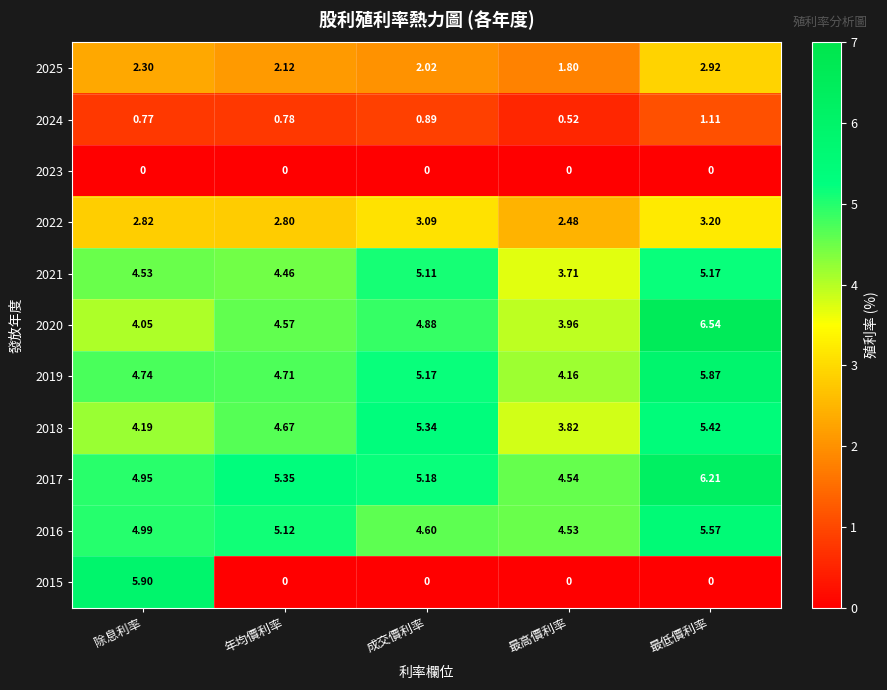

Where is 2025 nearest to the value 2?

成交價利率